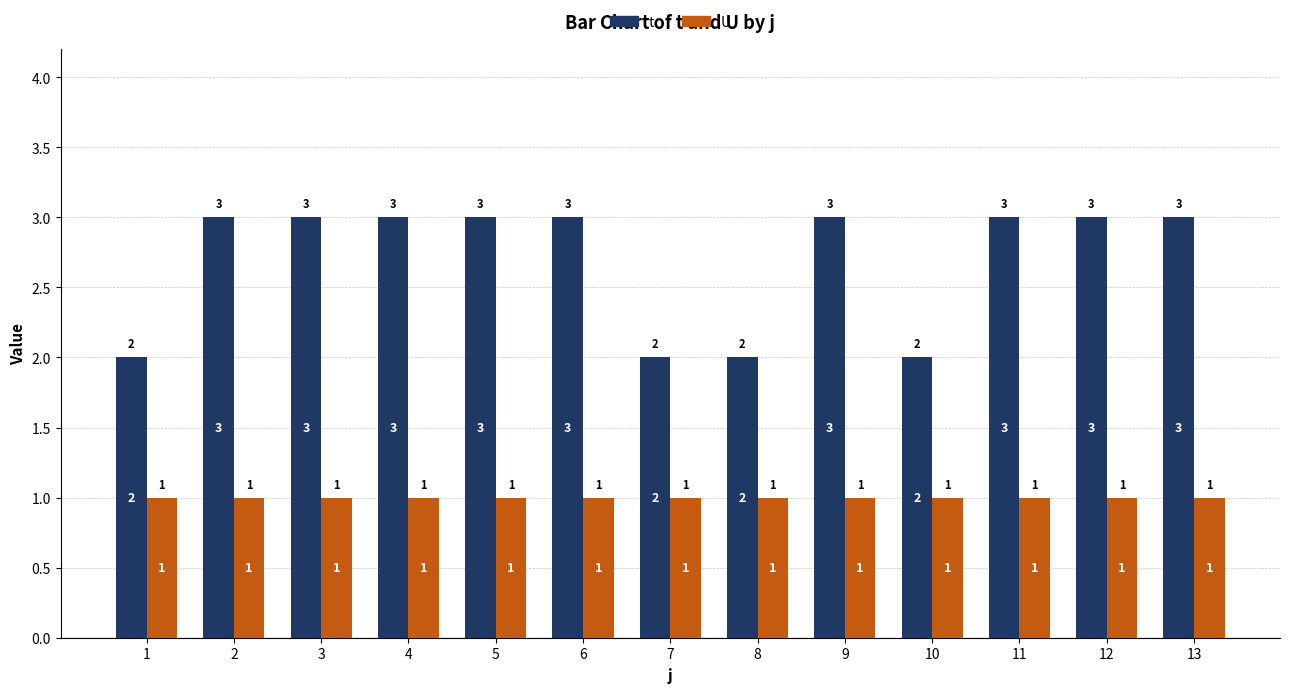

Rank the series by their average value, from highest to lowest.

t, U